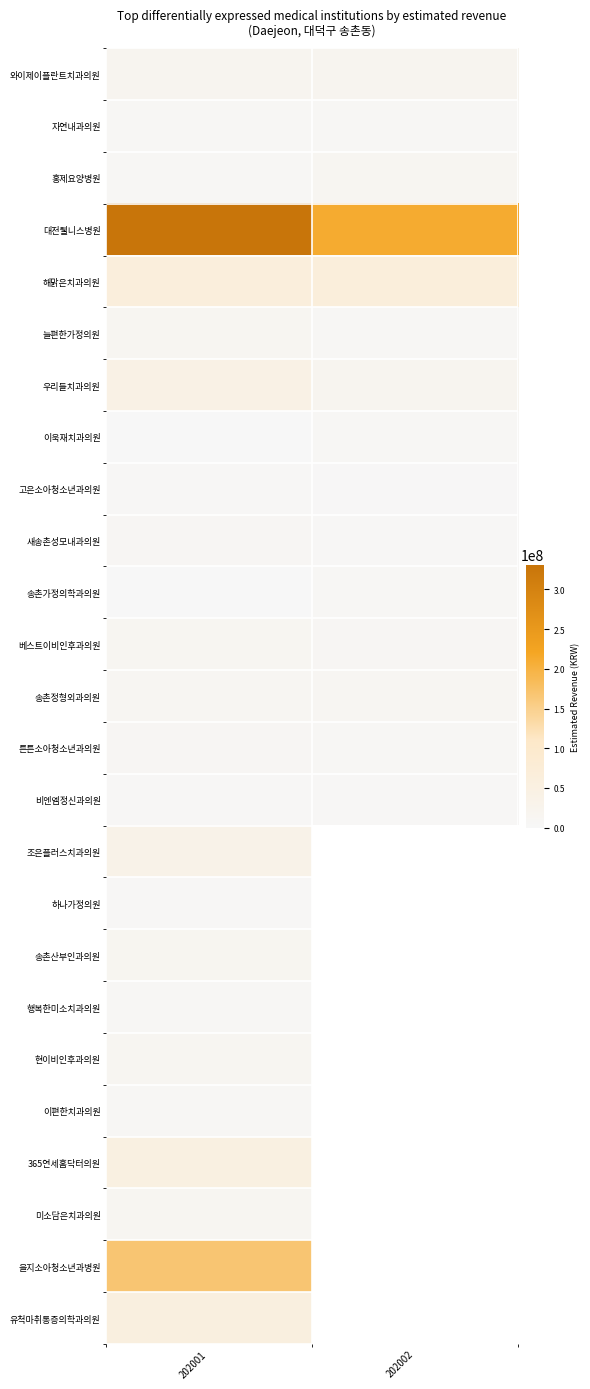

What is the maximum value for 고은소아청소년과의원?

3996358.0